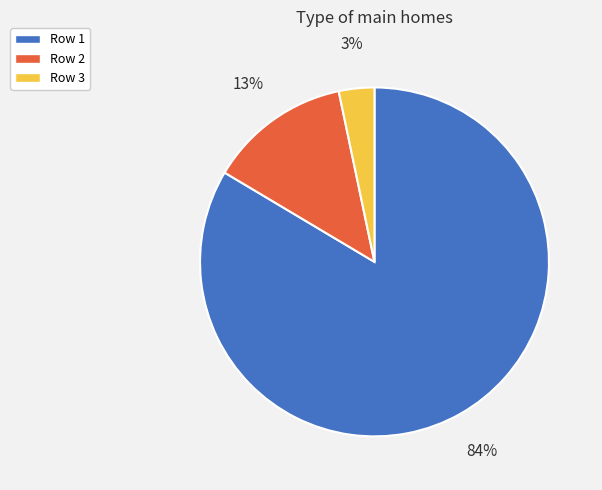

To the nearest percent, what portion does Row 3 represent?

3%